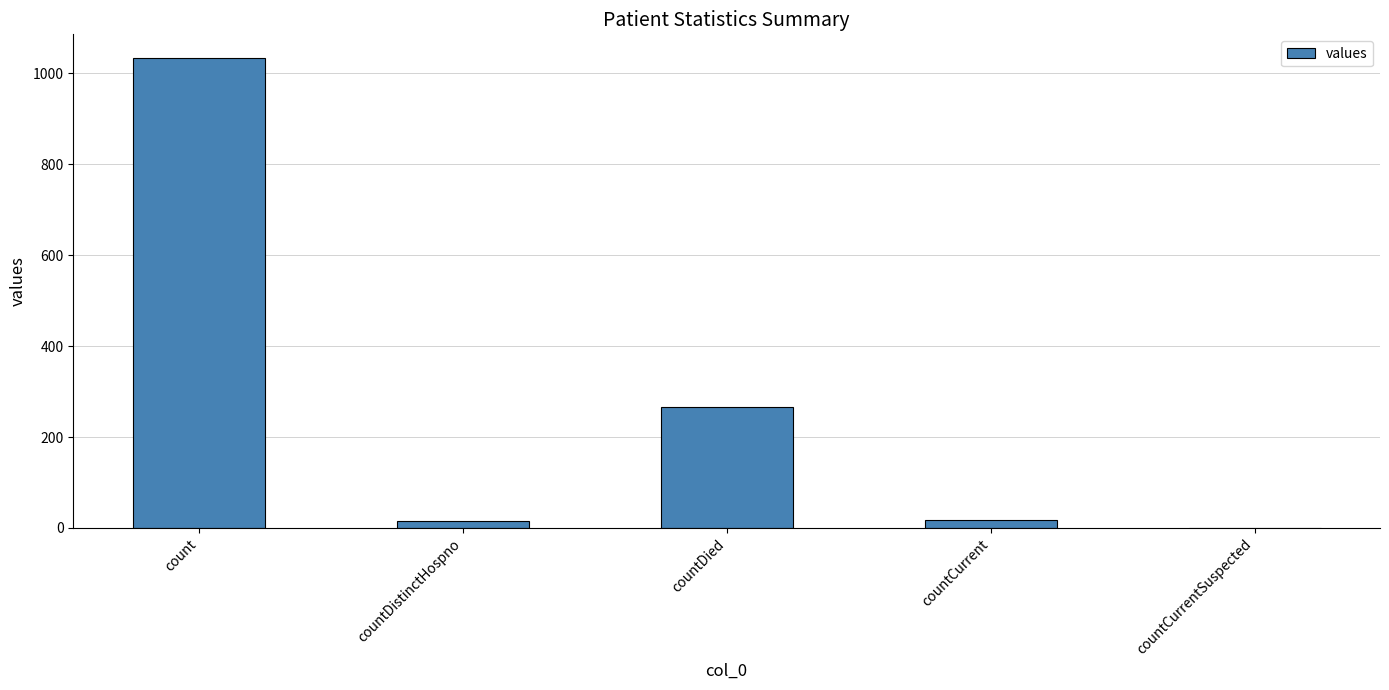

What is the greatest value displayed?

1034